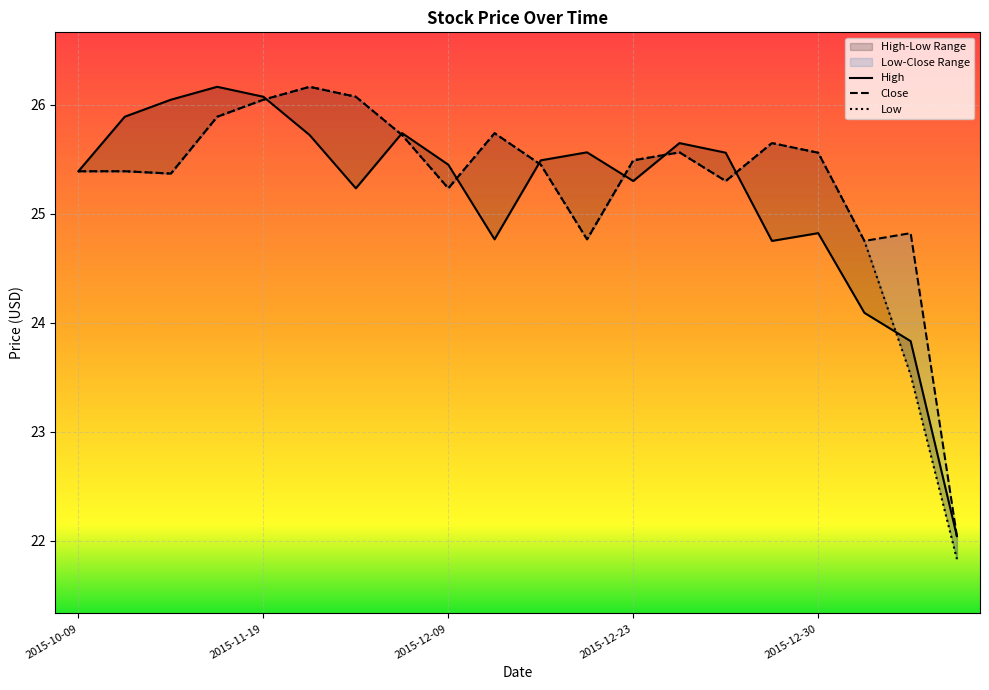

What is the highest value of the Close series?

26.2